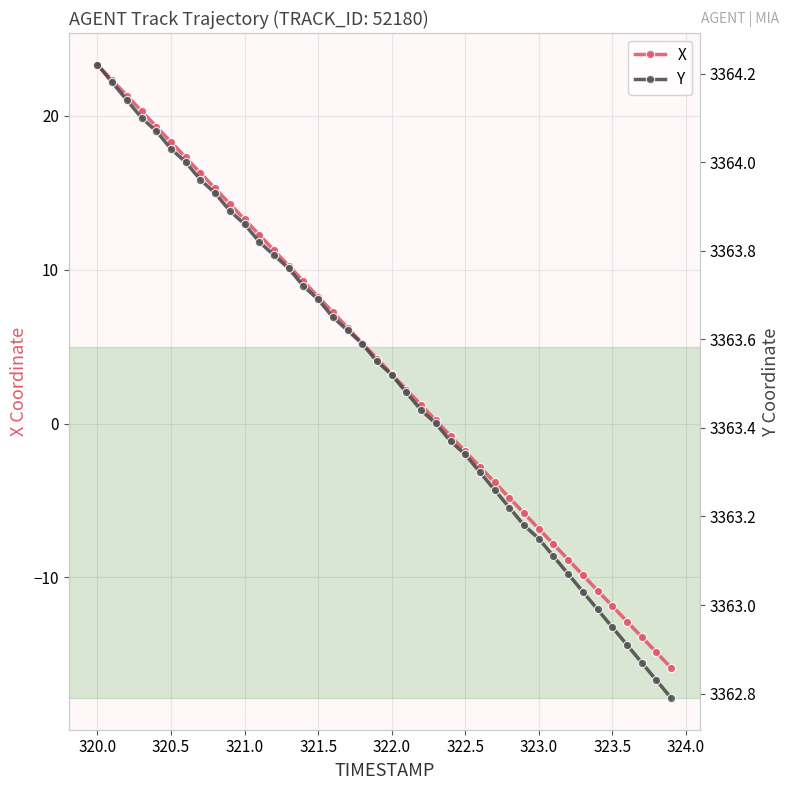

True or false: X has a value of -6.8 at 323.0.

True